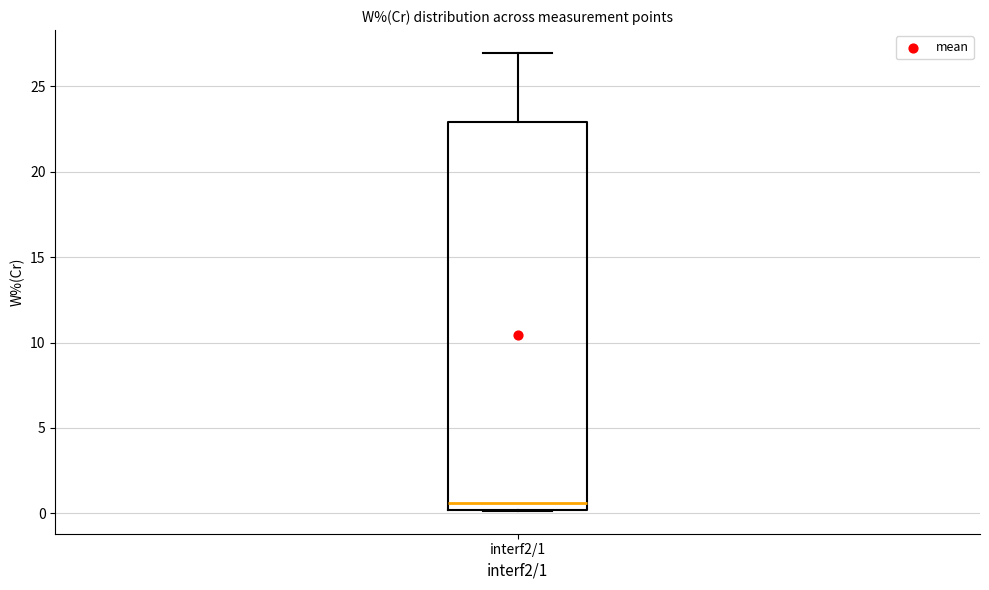

Read this box plot against the y-axis: the position of the median line, the range covered by the box, and the ends of both whiskers. The values are not printed on the chart, so give them approximately, as read against the axis.

median 0.5, box 0.0 to 23.0, whiskers 0.0 to 27.0